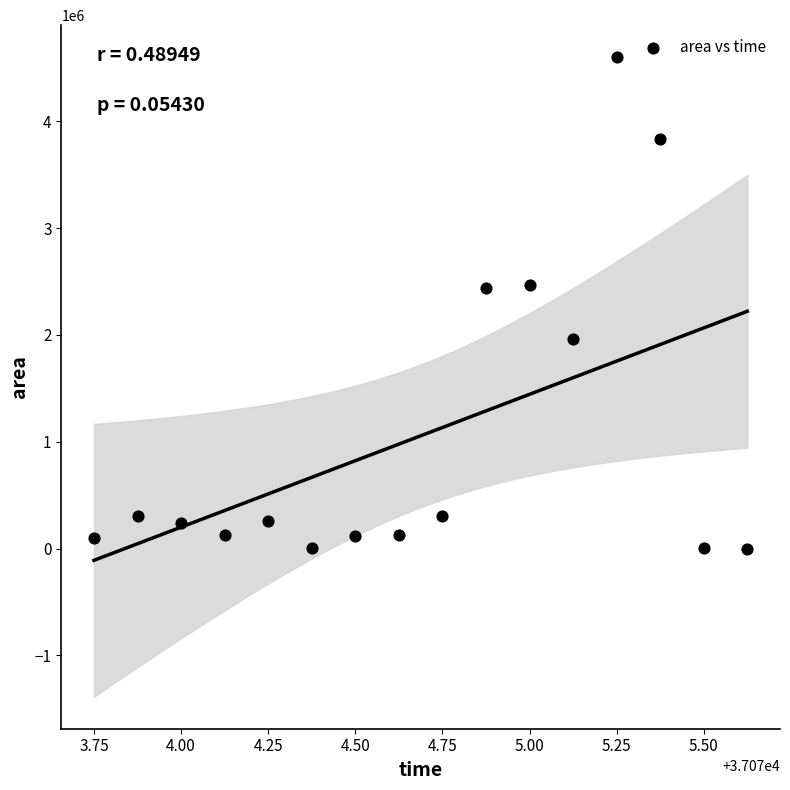

What is the range of Y values (max minus min)?

4601250